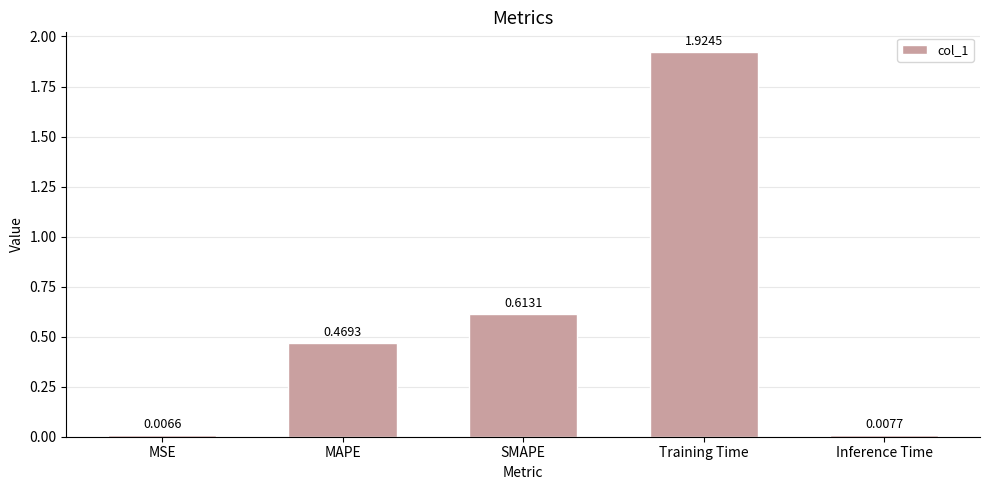

What is the label of the 1st bar from the left?

MSE